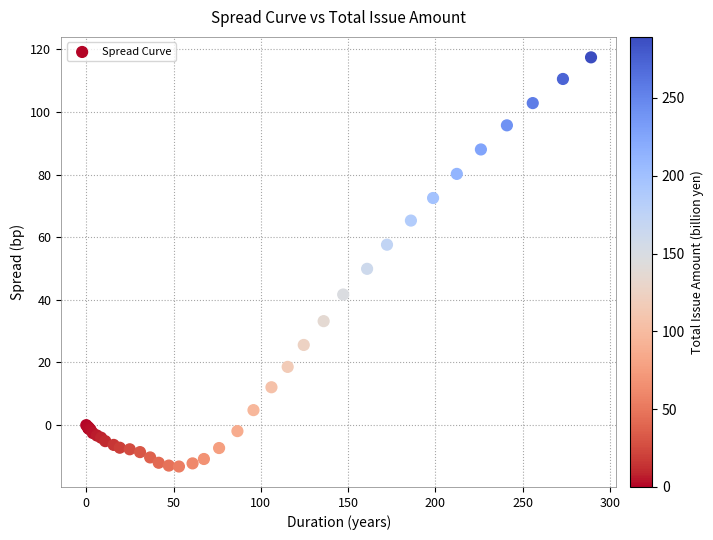

What Y value in the scatter plot is closest to 52?

49.9